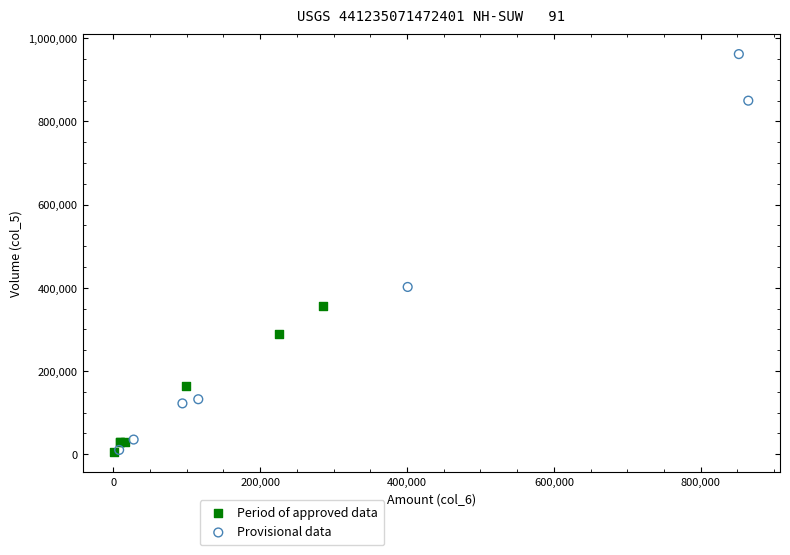

Which series contains the highest Y value?

Provisional data